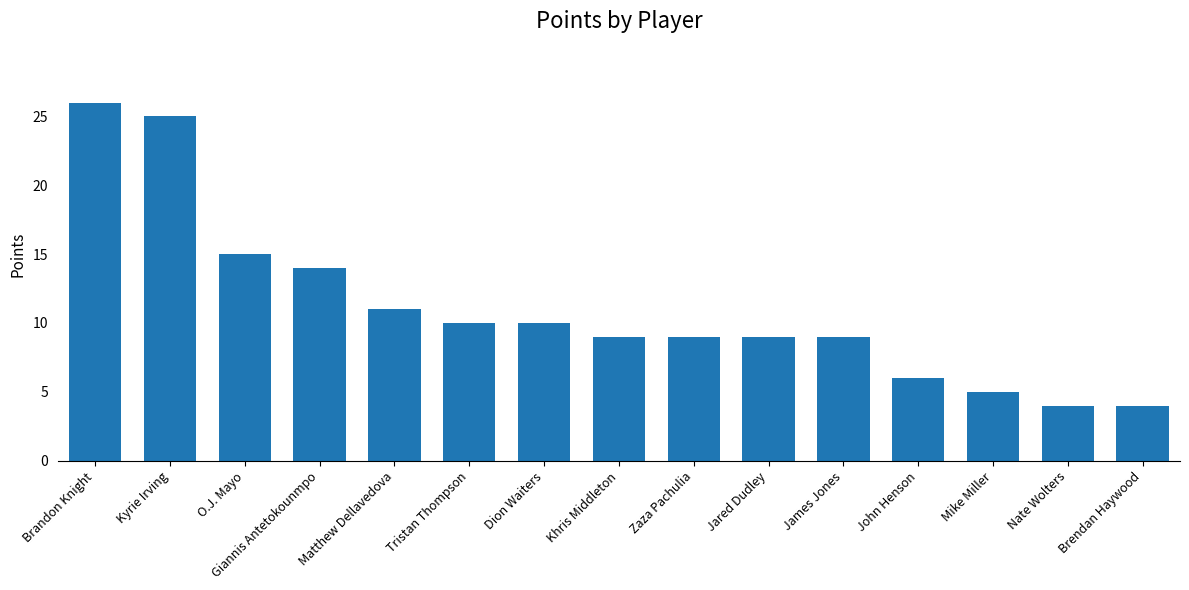

Where is the data nearest to the value 15?

O.J. Mayo